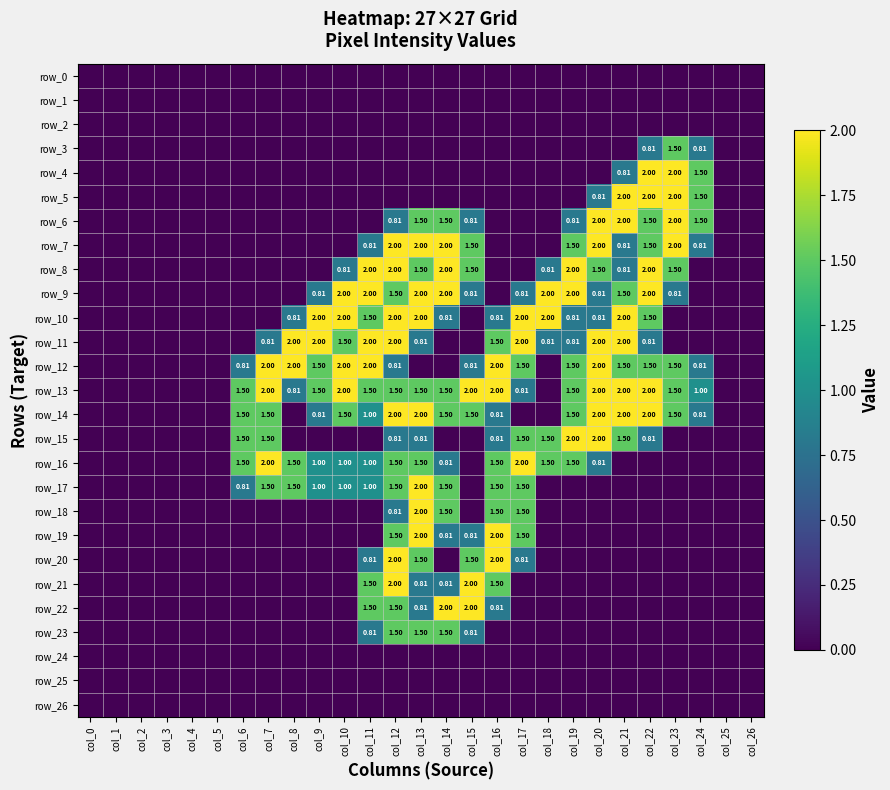

Rank the categories by row_25 value from lowest to highest.

col_0, col_1, col_2, col_3, col_4, col_5, col_6, col_7, col_8, col_9, col_10, col_11, col_12, col_13, col_14, col_15, col_16, col_17, col_18, col_19, col_20, col_21, col_22, col_23, col_24, col_25, col_26